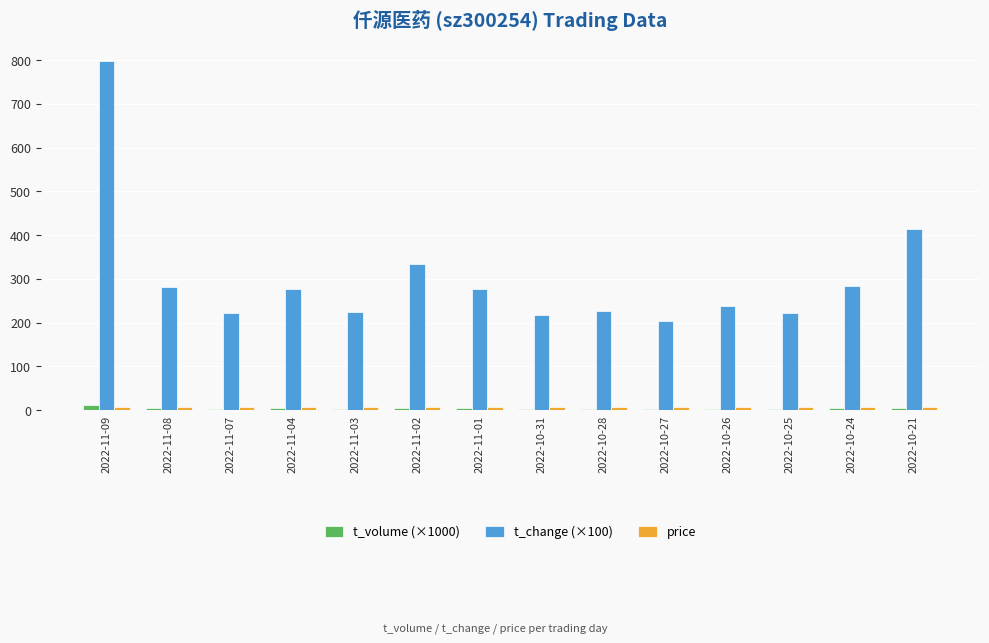

Read the t_change (×100) value at 2022-10-25.

222.0